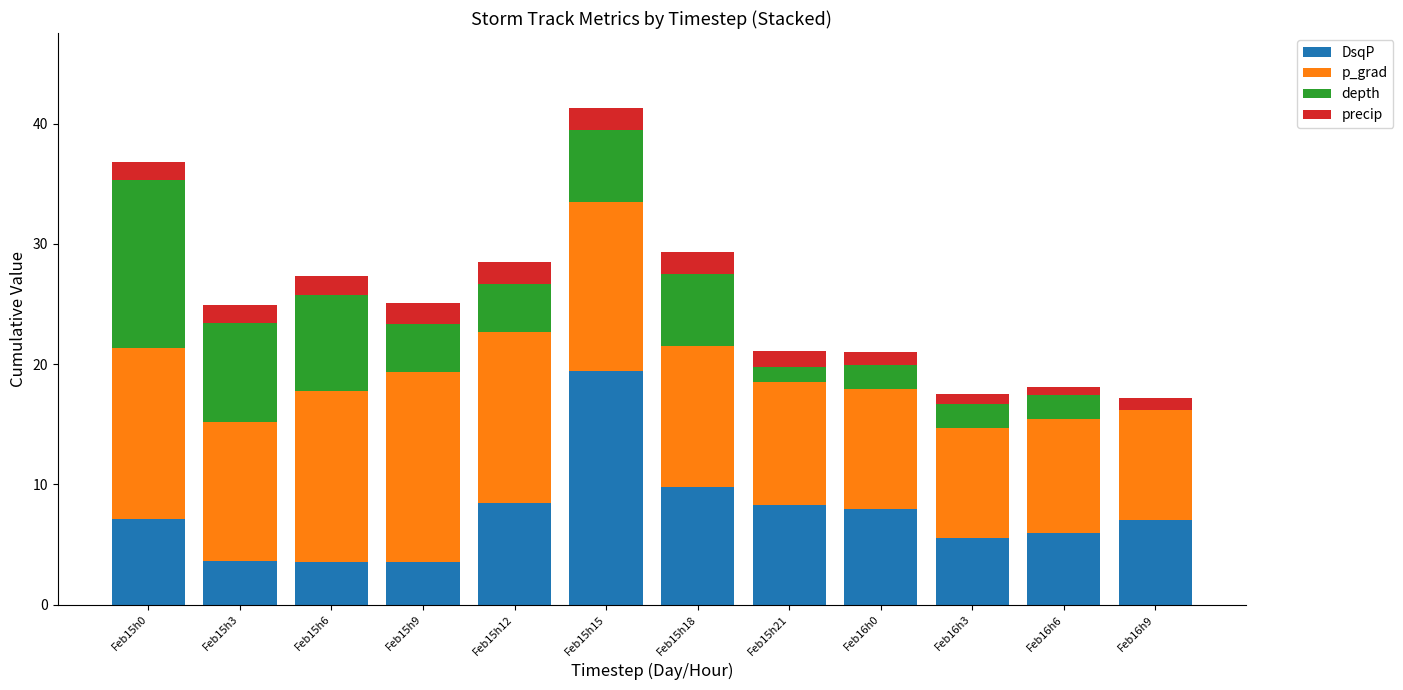

The DsqP series shows 16.6 at Feb15h18. True or false?

False